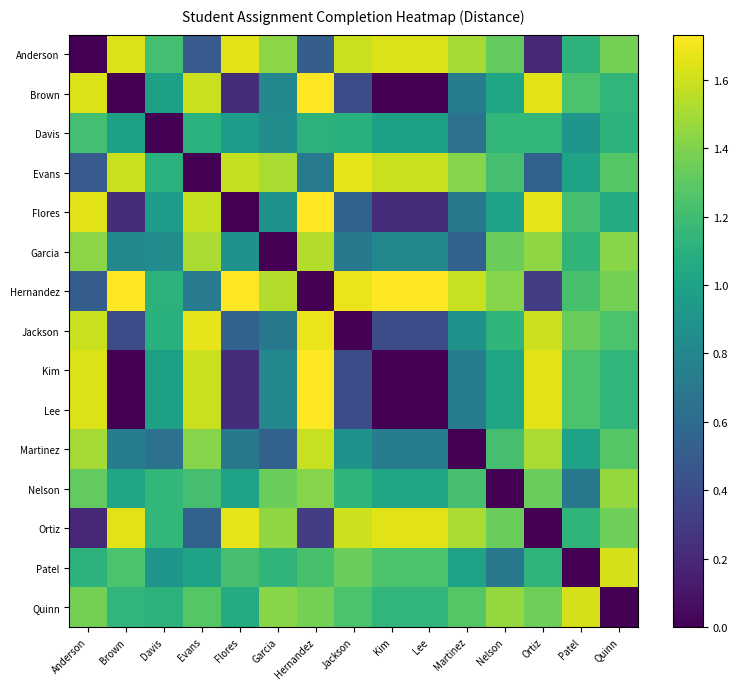

What is the total value across all series at Anderson?

17.3